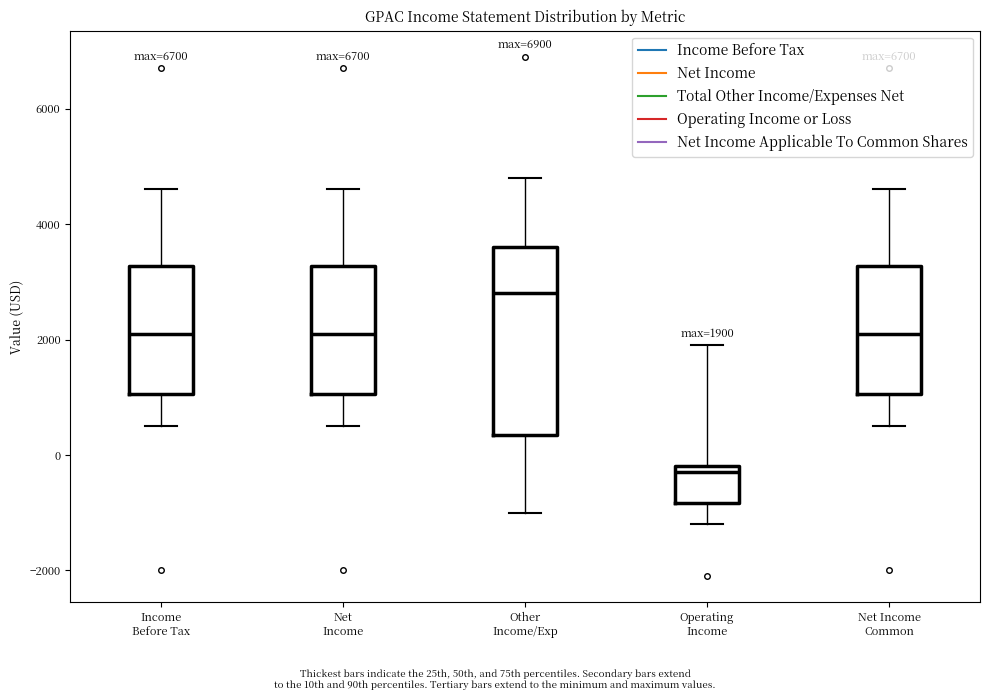

Which box is the tallest, from its lower edge to its upper edge?

Other Income/Exp